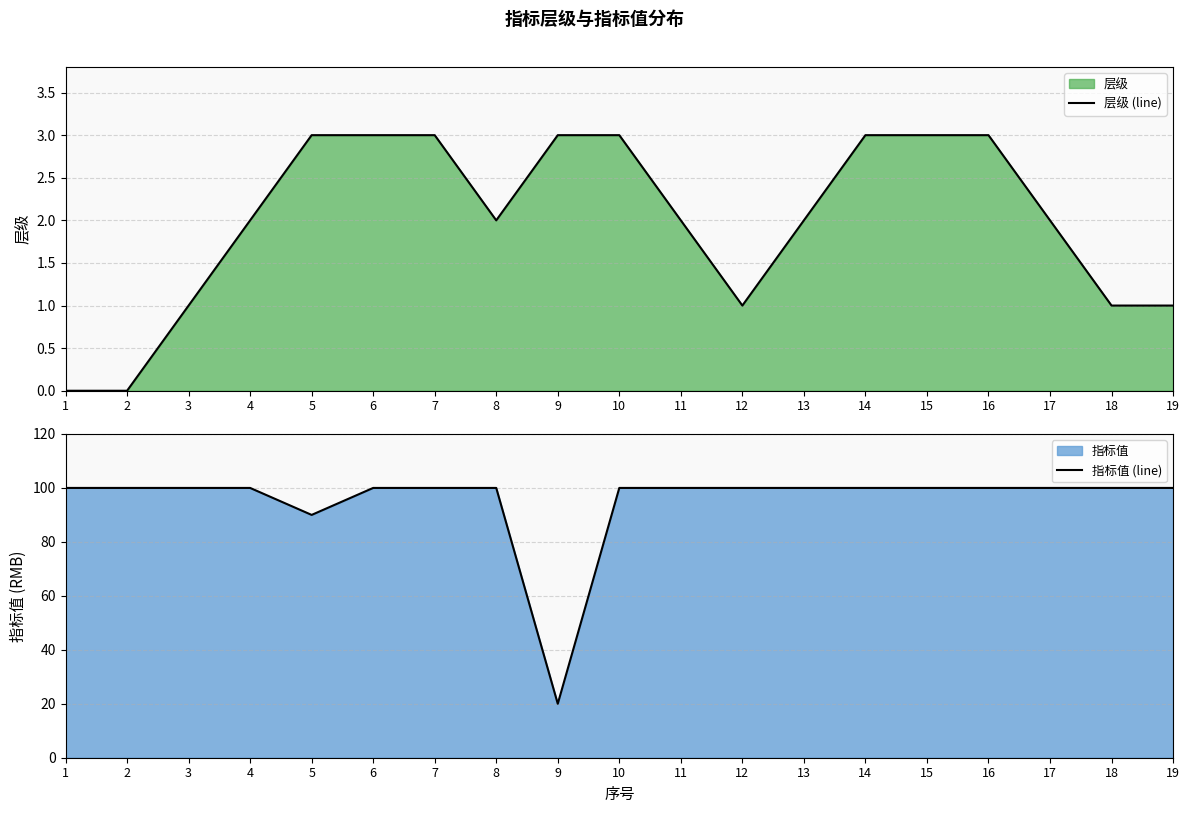

Is the value of 层级 (line) at 16 greater than the value of 指标值 (line) at 3?

No